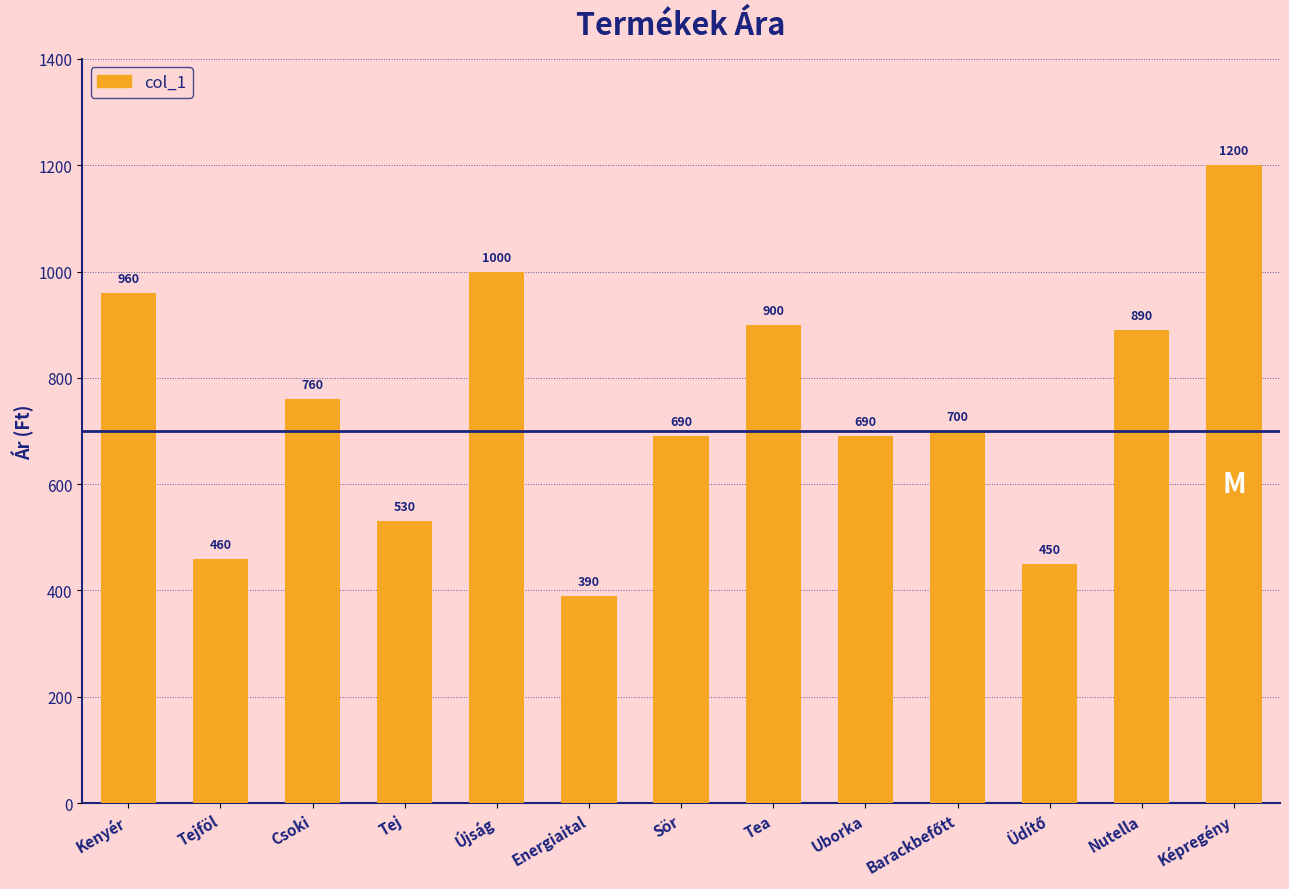

How many distinct data groups are displayed?

1